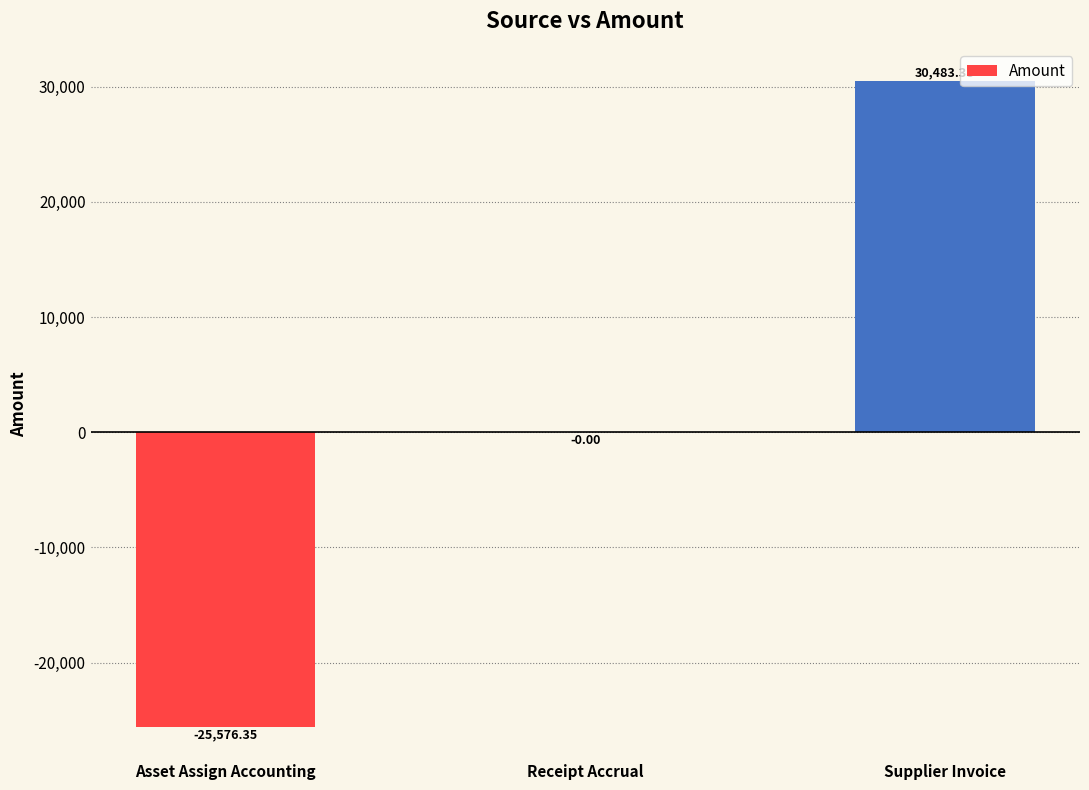

How many categories are shown in the chart?

3